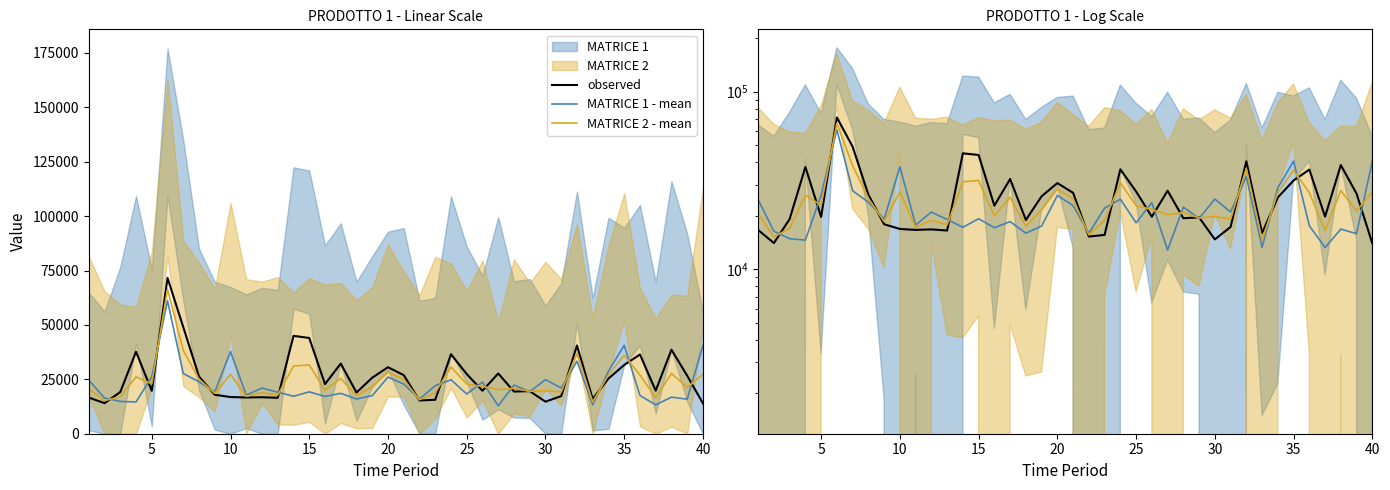

What is the difference between the maximum and second lowest values in the MATRICE 1 - mean series?

47945.1